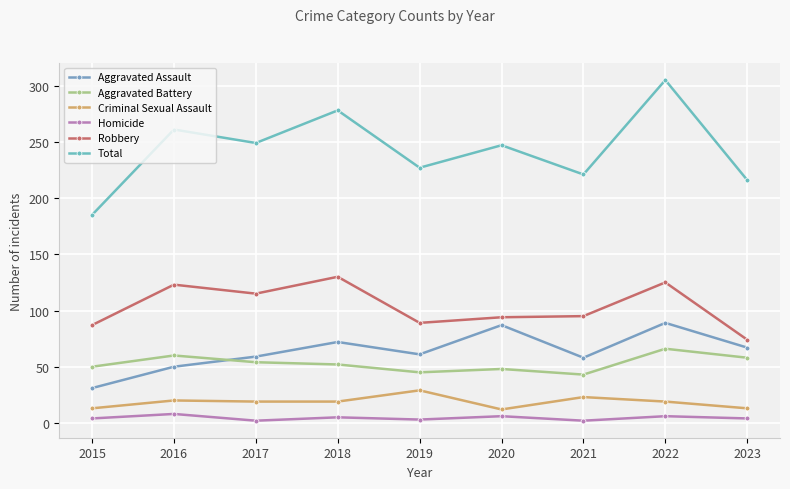

Which series has the largest total across all categories?

Total